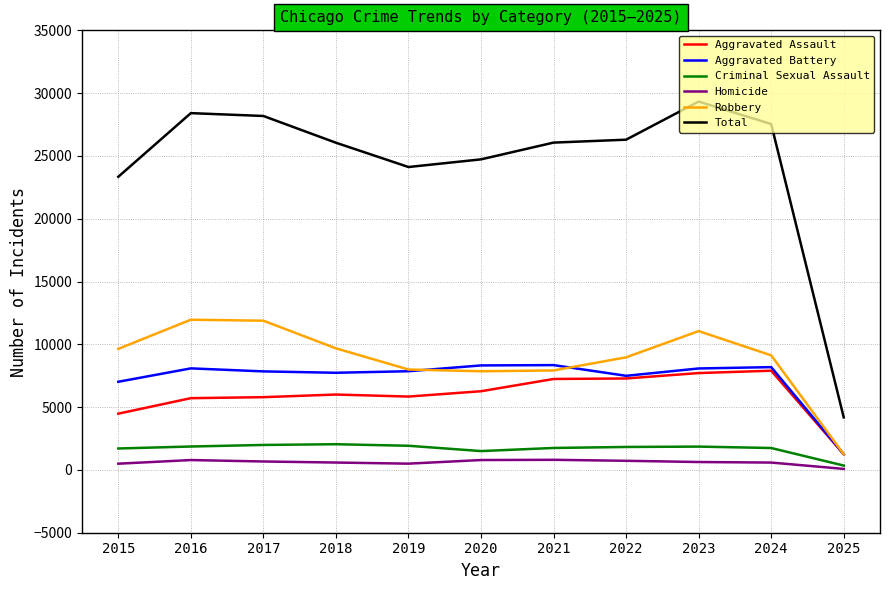

True or false: Criminal Sexual Assault has more than 1 points higher than both neighbors.

True